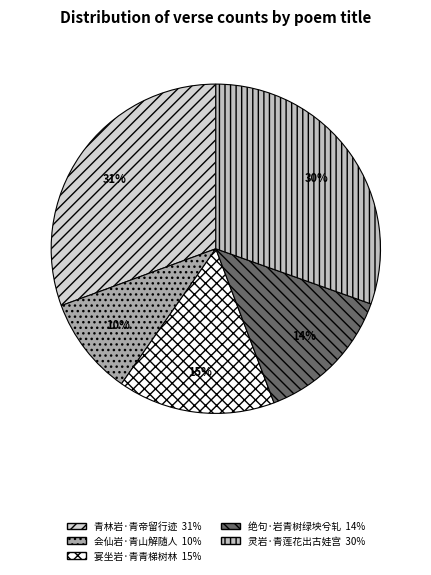

To the nearest percent, what portion does 青林岩·青帝留行迹 represent?

31%